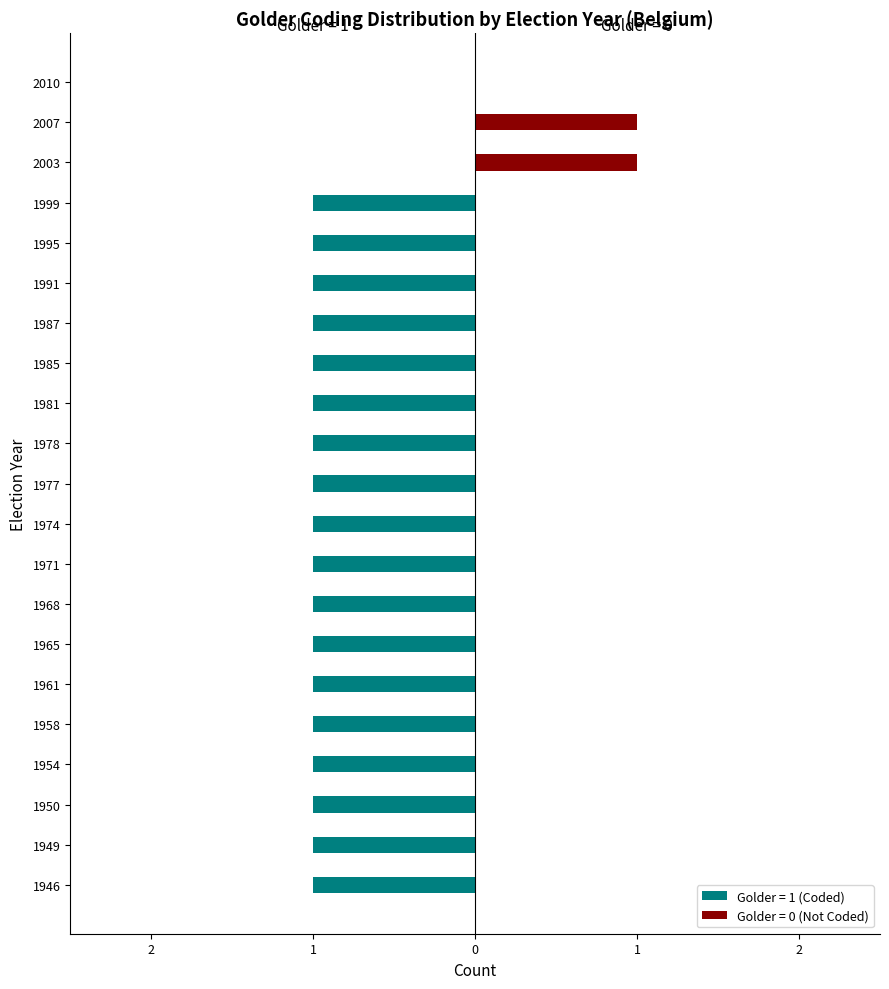

Rank the series by their average value, from lowest to highest.

golder_1, golder_0